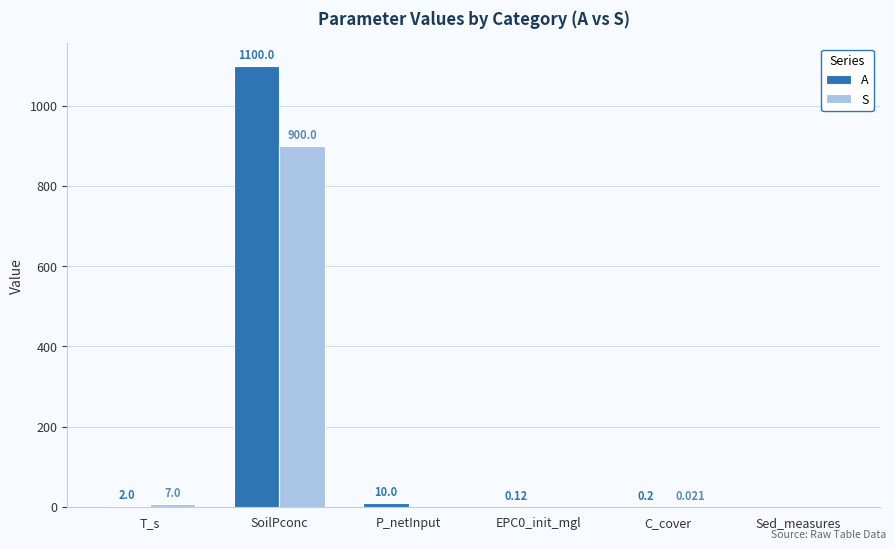

At which label is A closest to 550?

P_netInput